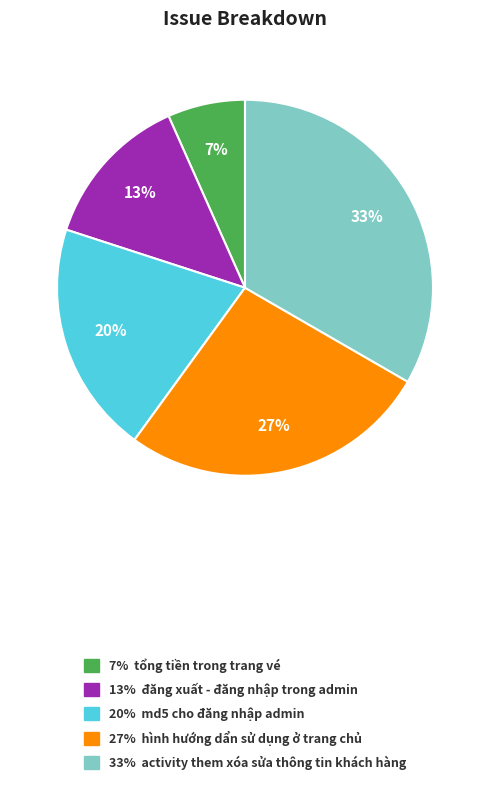

To the nearest percent, what is the average slice percentage?

20%